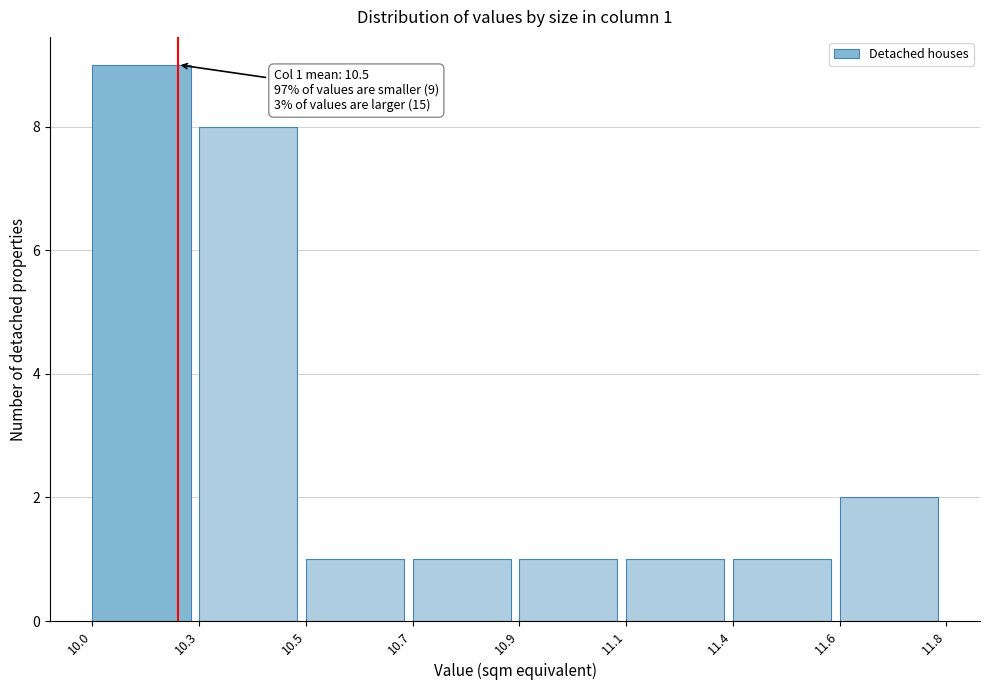

Reading left to right, transcribe all the data shown in this chart.

9	8	1	1	1	1	1	2